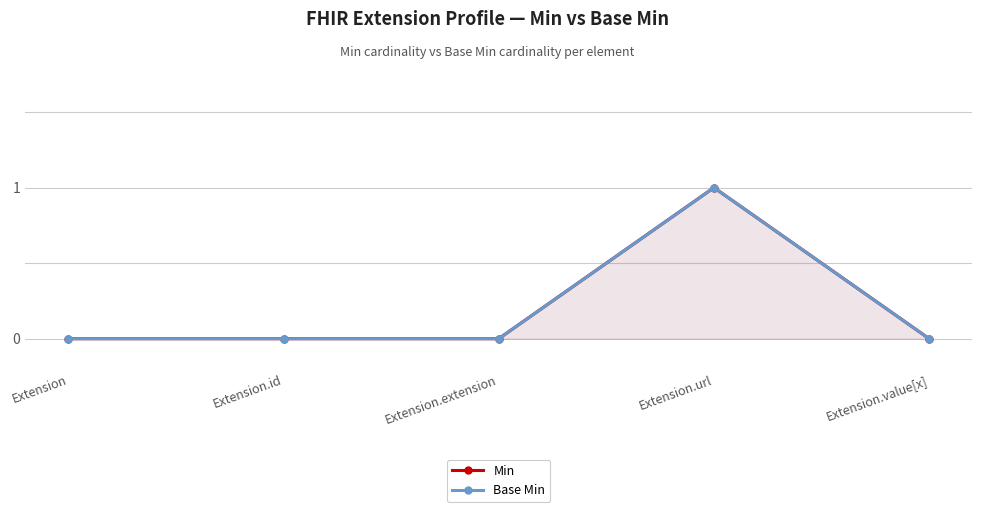

Which series has the widest spread of values?

Min